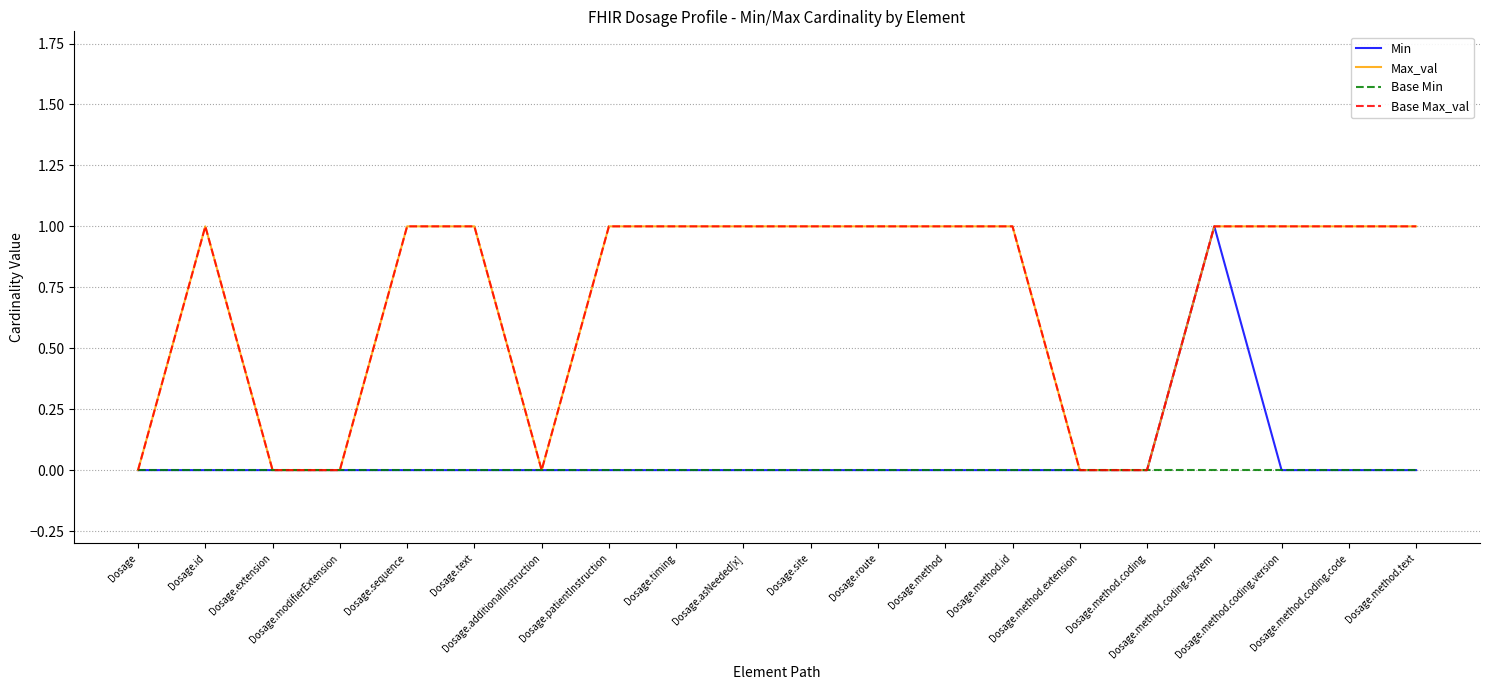

Reading left to right, list all the values displayed in this chart.

Min: 0	0	0	0	0	0	0	0	0	0	0	0	0	0	0	0	1	0	0	0
Max_val: 0	1	0	0	1	1	0	1	1	1	1	1	1	1	0	0	1	1	1	1
Base Min: 0	0	0	0	0	0	0	0	0	0	0	0	0	0	0	0	0	0	0	0
Base Max_val: 0	1	0	0	1	1	0	1	1	1	1	1	1	1	0	0	1	1	1	1